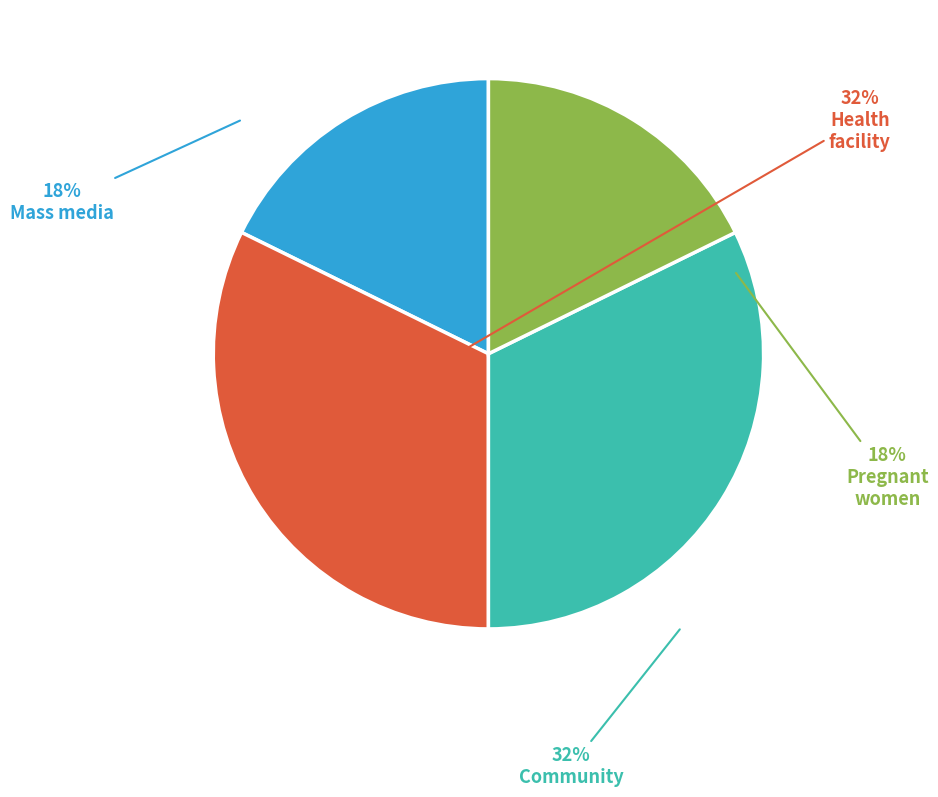

Count the number of slices in the pie.

4